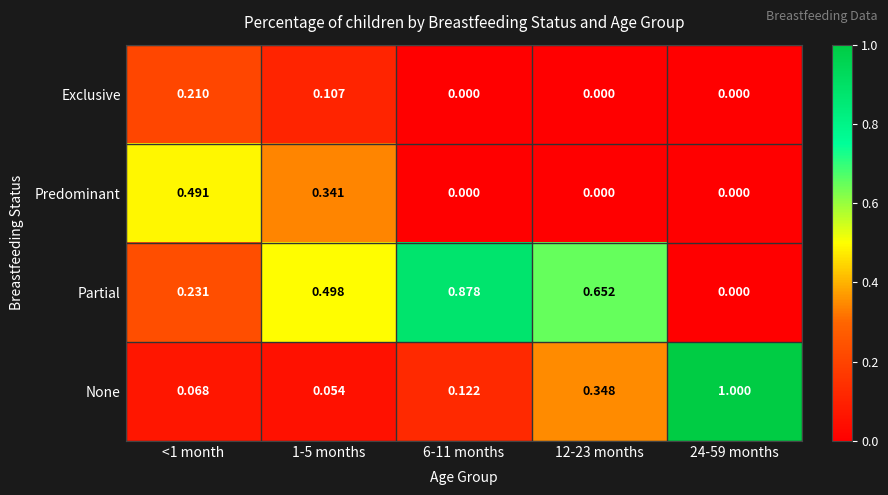

At how many categories does at least one series exceed 0?

5